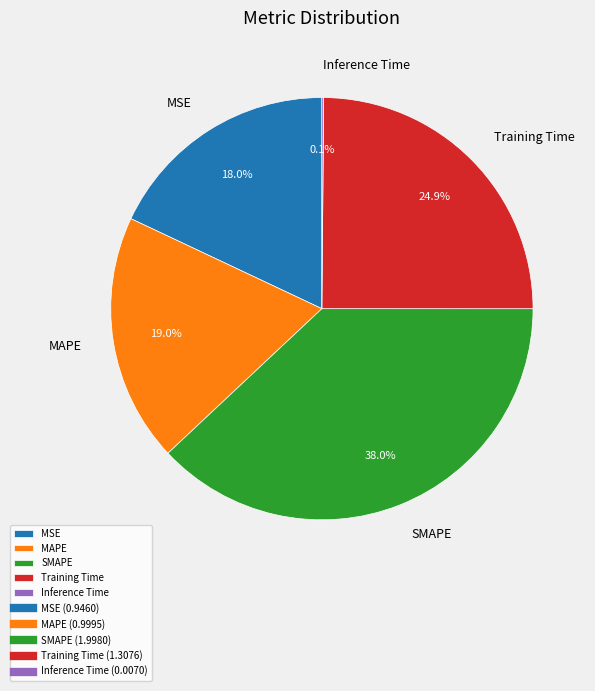

What percentage do MAPE and Training Time together represent?

43.9%